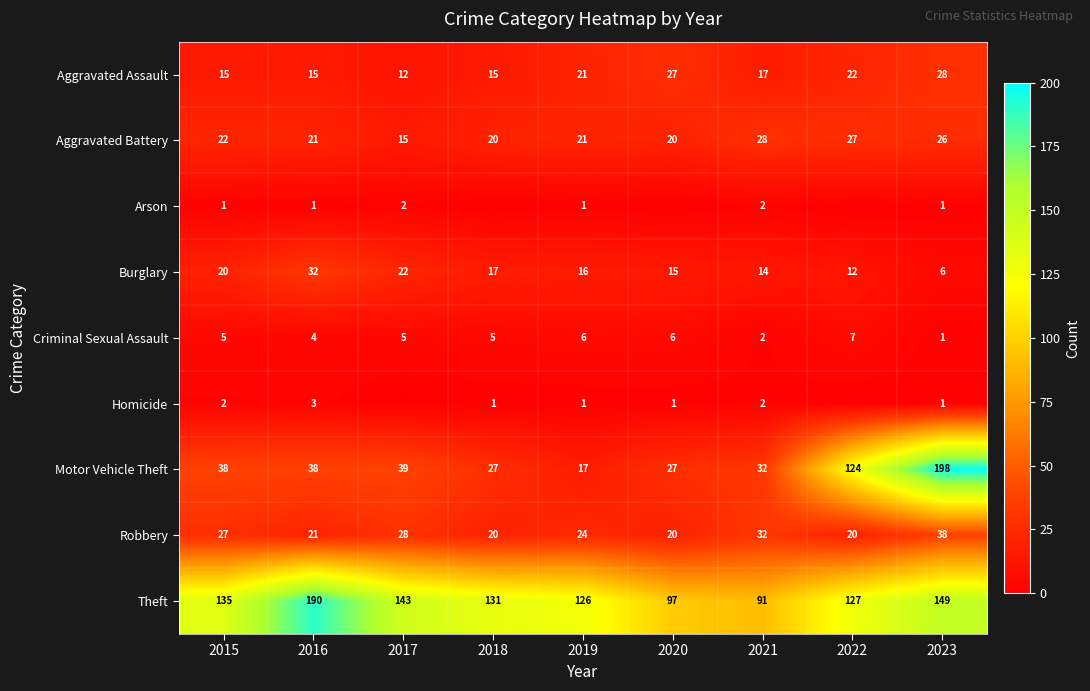

How many distinct data groups are displayed?

9